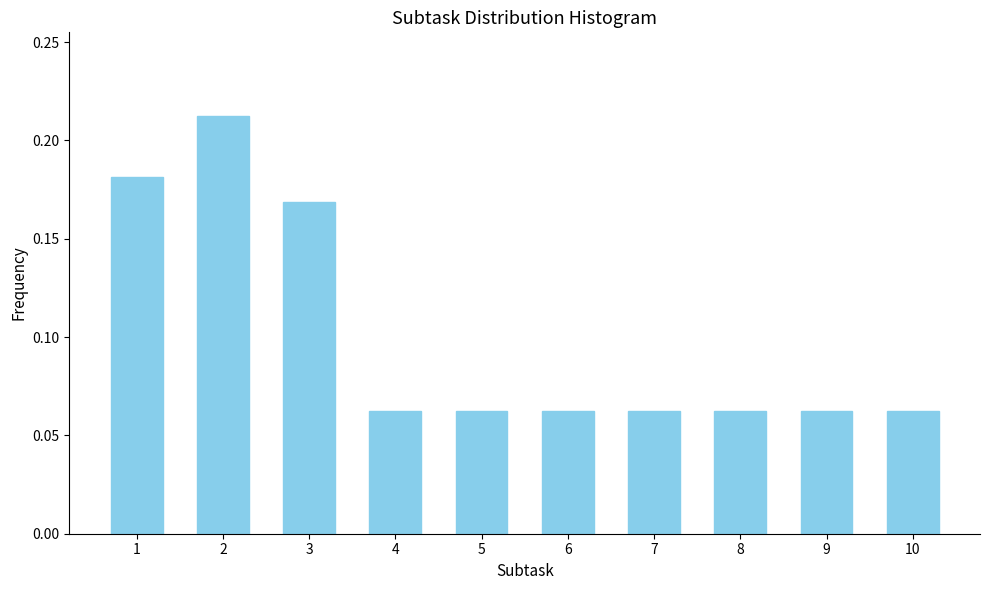

Is it true that the value at 1 is 0.3?

False